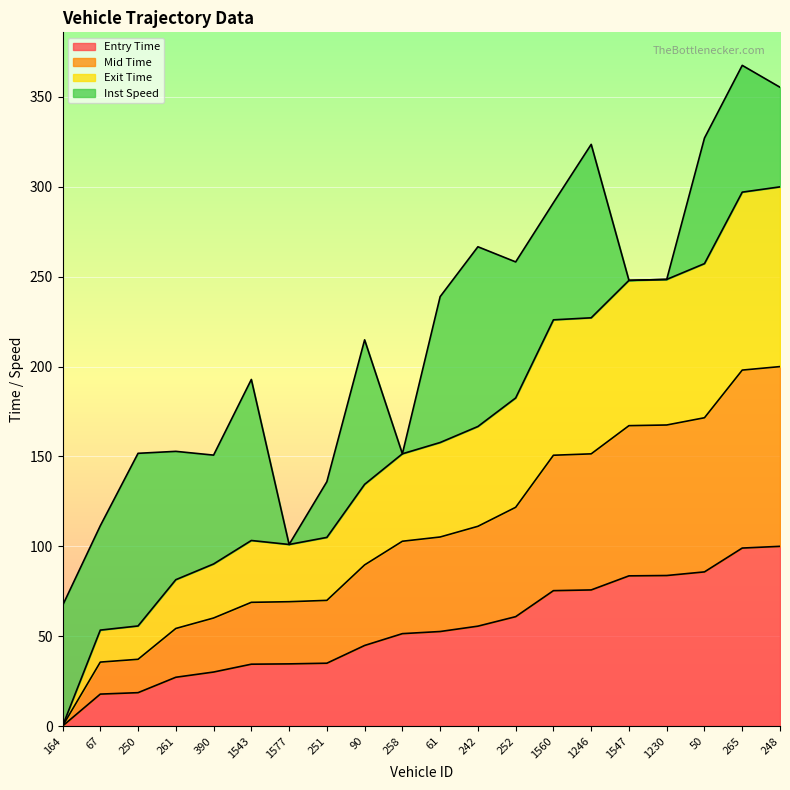

True or false: mid has more than 2 interior local peaks.

False